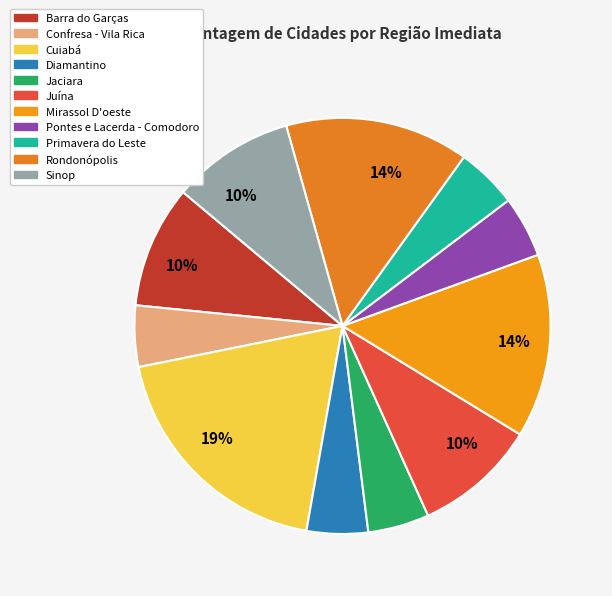

Is Juína the majority of the pie?

No